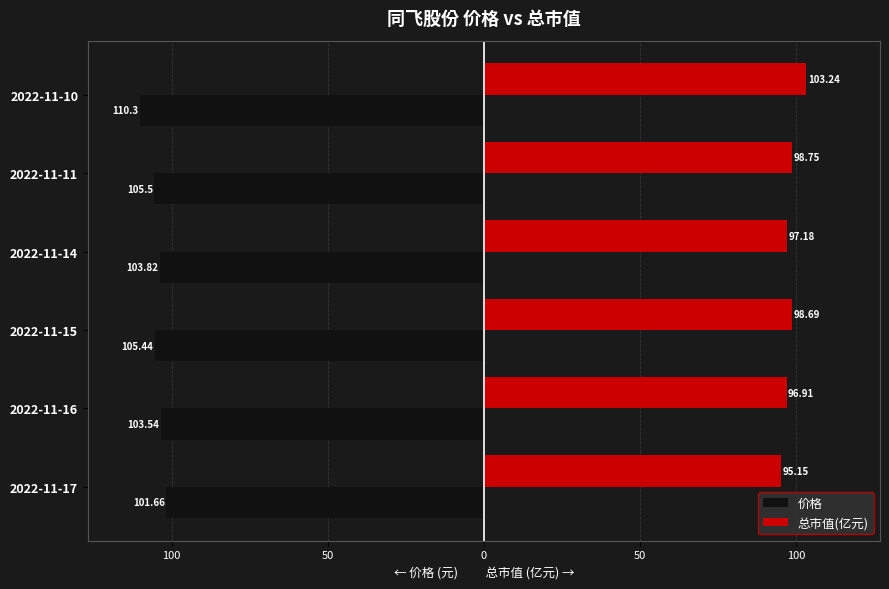

What are all the series names shown in the legend?

价格, 总市值(亿元)